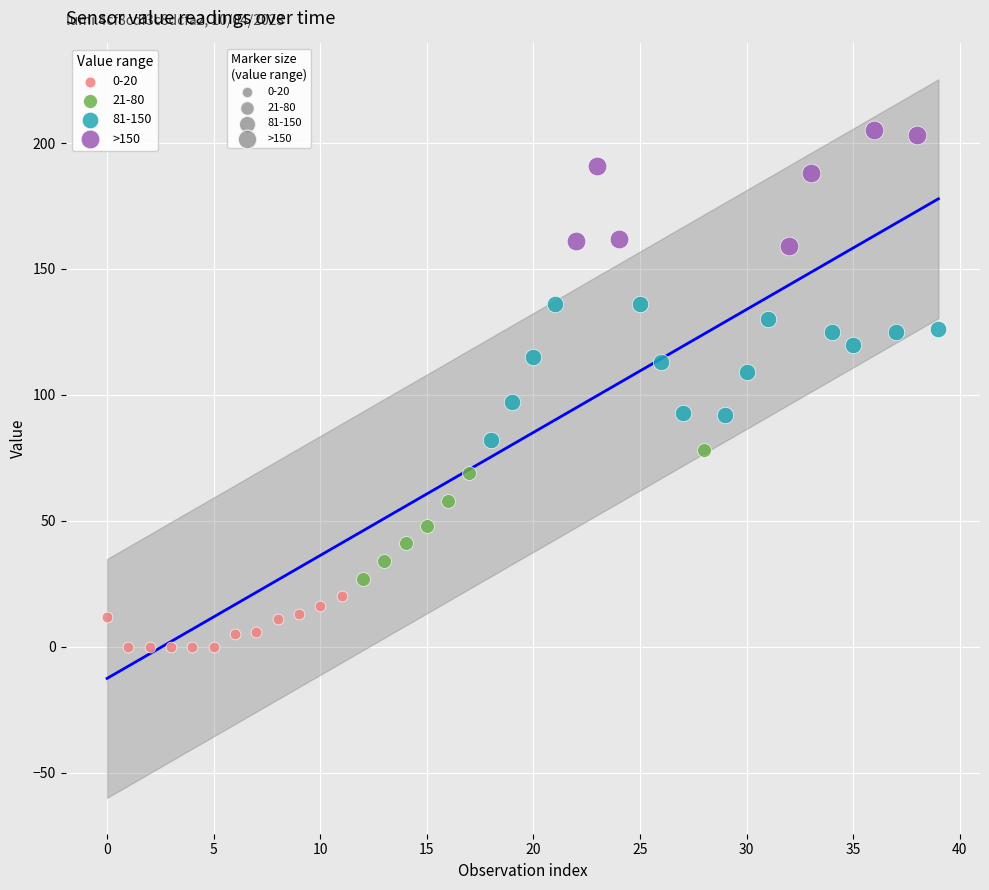

Which series reaches the maximum Y coordinate?

>150